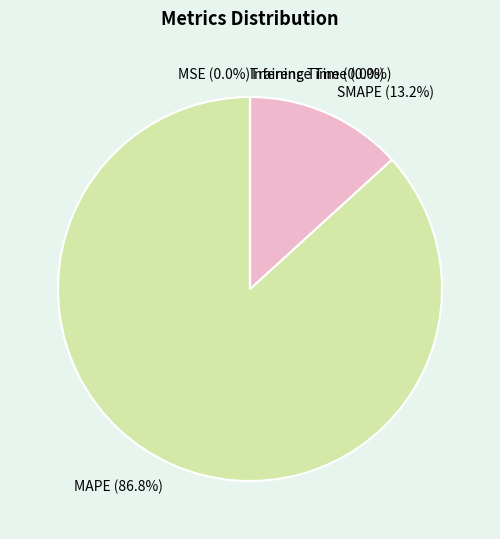

Which slice represents more than half of the pie?

MAPE